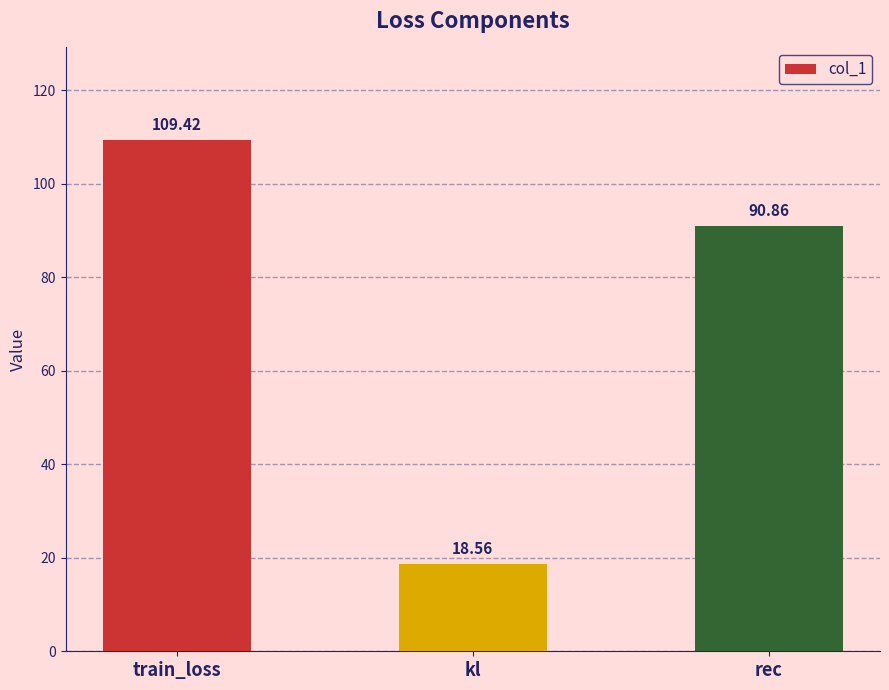

What is the sum of the values at train_loss and kl?

128.0